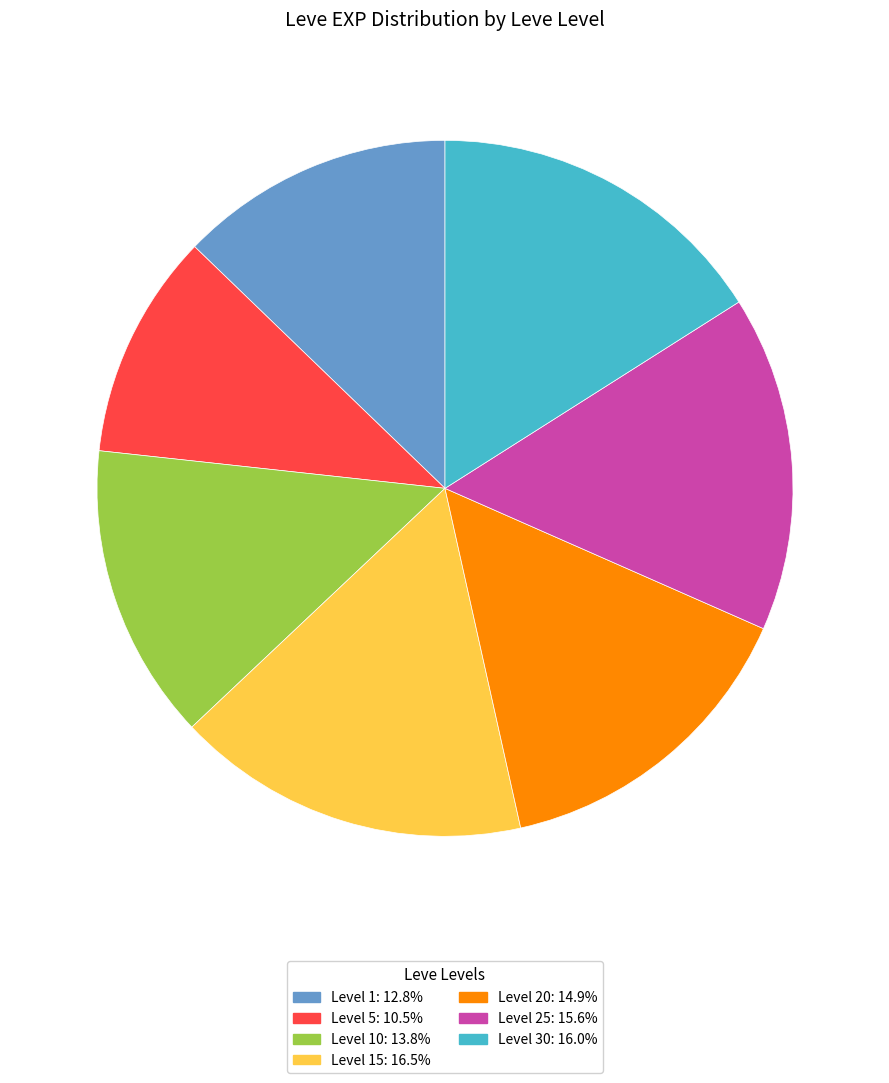

Do Level 1: 12.8% and Level 5: 10.5% together represent more than half of the pie?

No